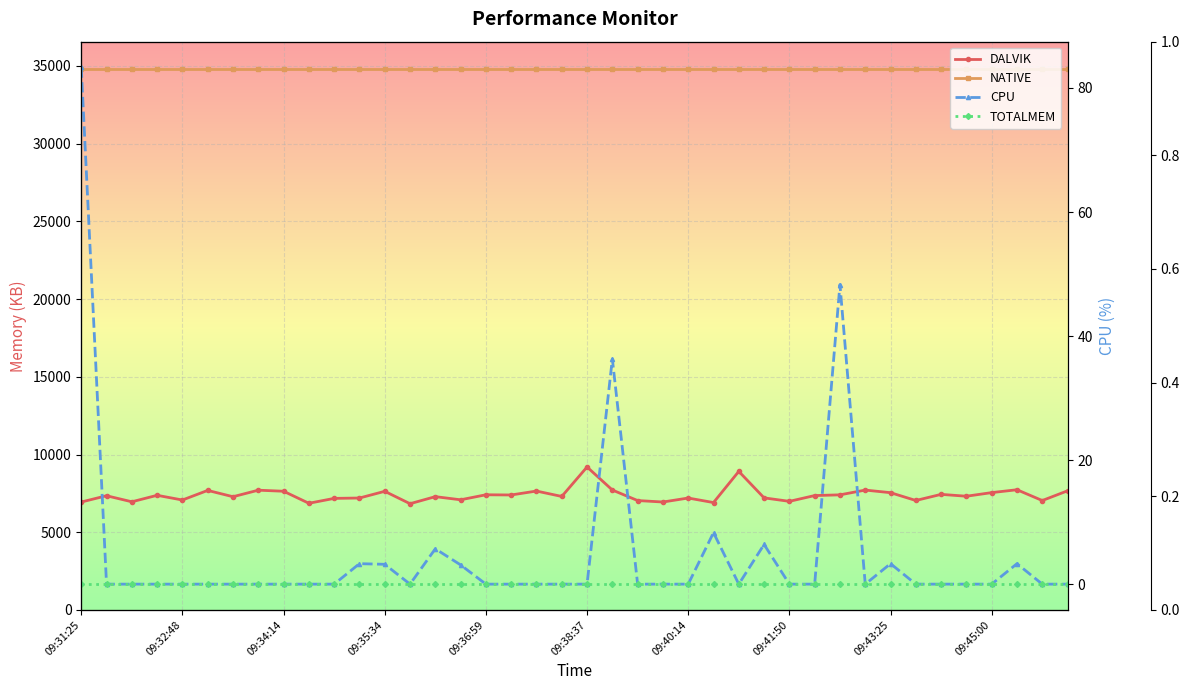

Which category has the lowest value in the DALVIK series?

13